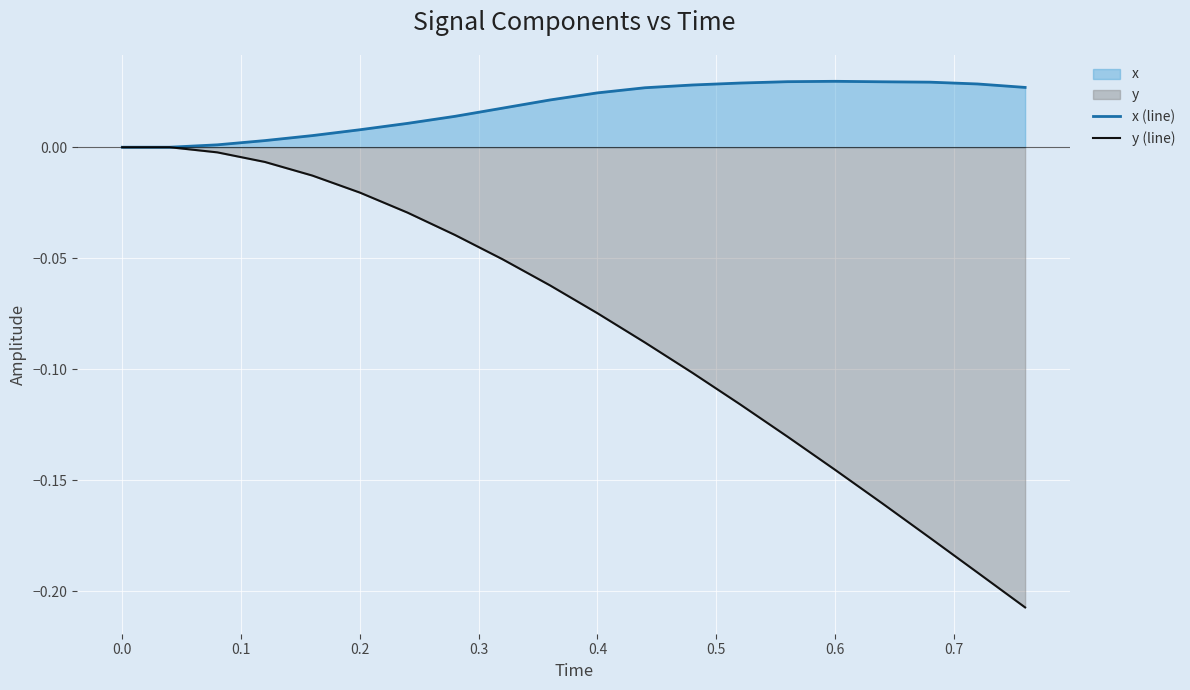

Which series has the largest total across all categories?

x (line)